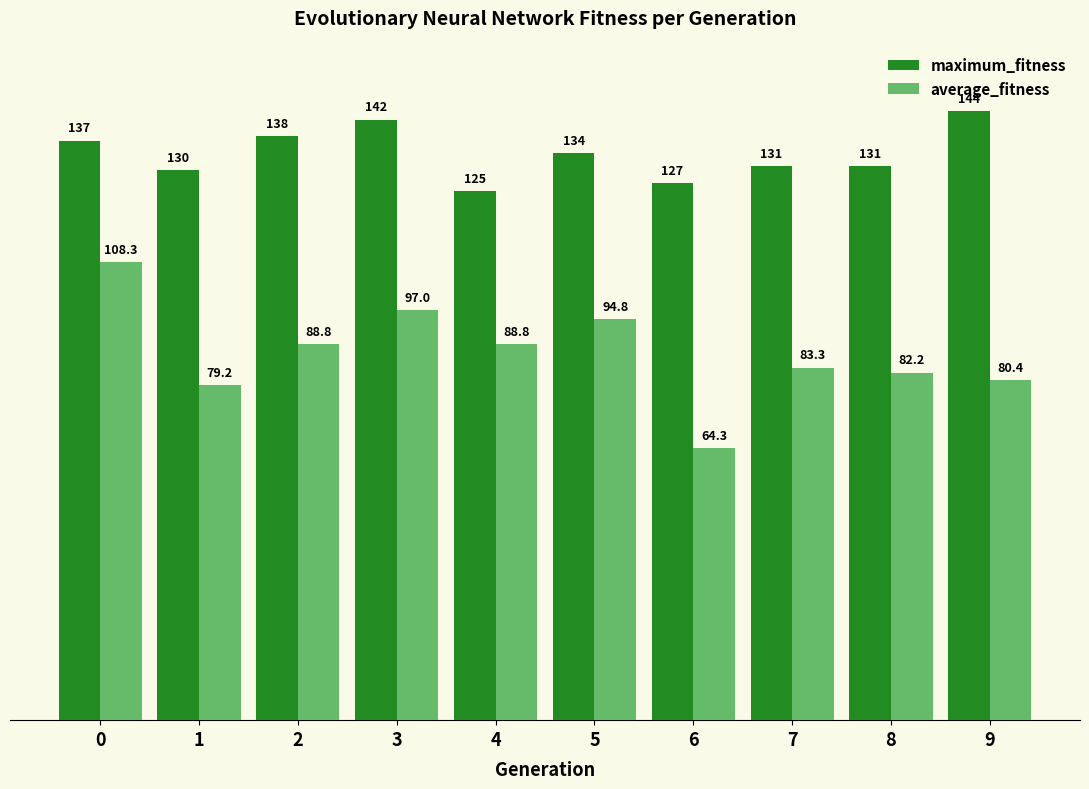

Rank the series at 6 from highest to lowest value.

maximum_fitness, average_fitness